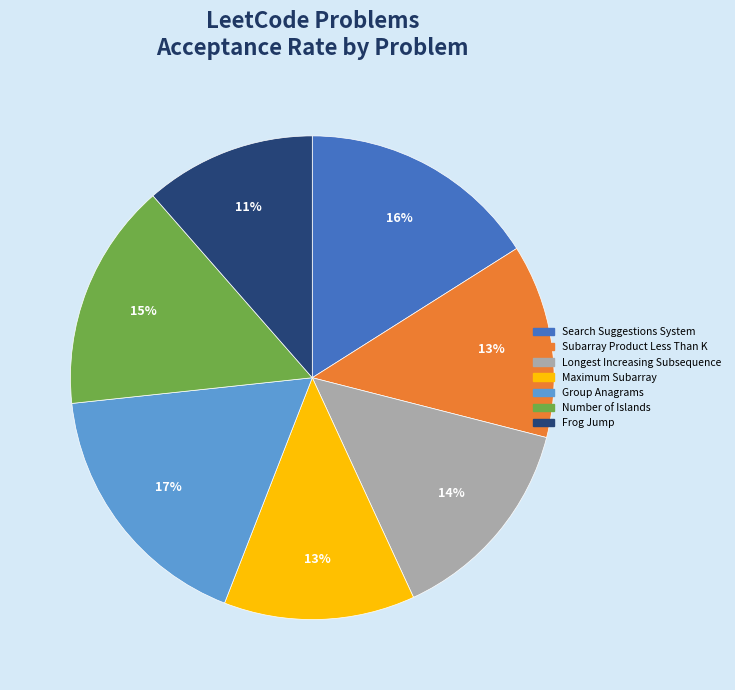

What is the smallest slice in the pie chart?

Frog Jump